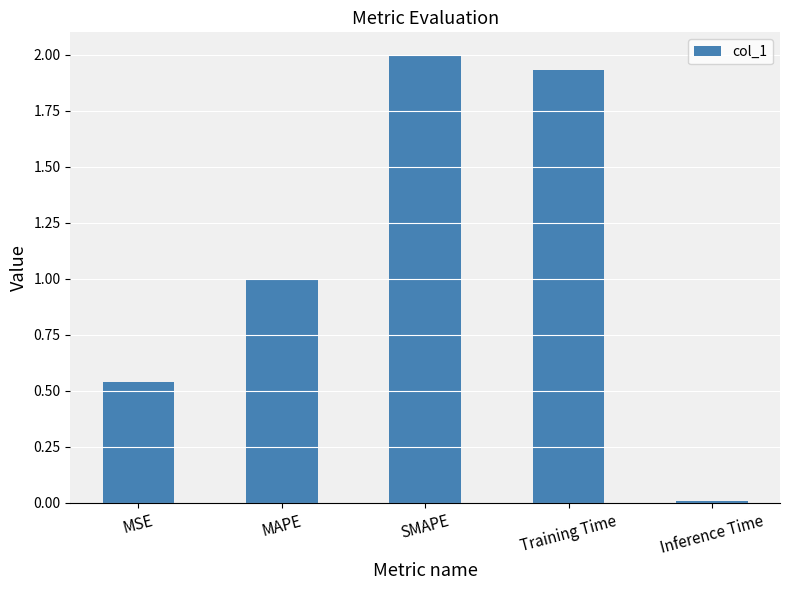

Is it true that the value at Inference Time is 0.0?

True